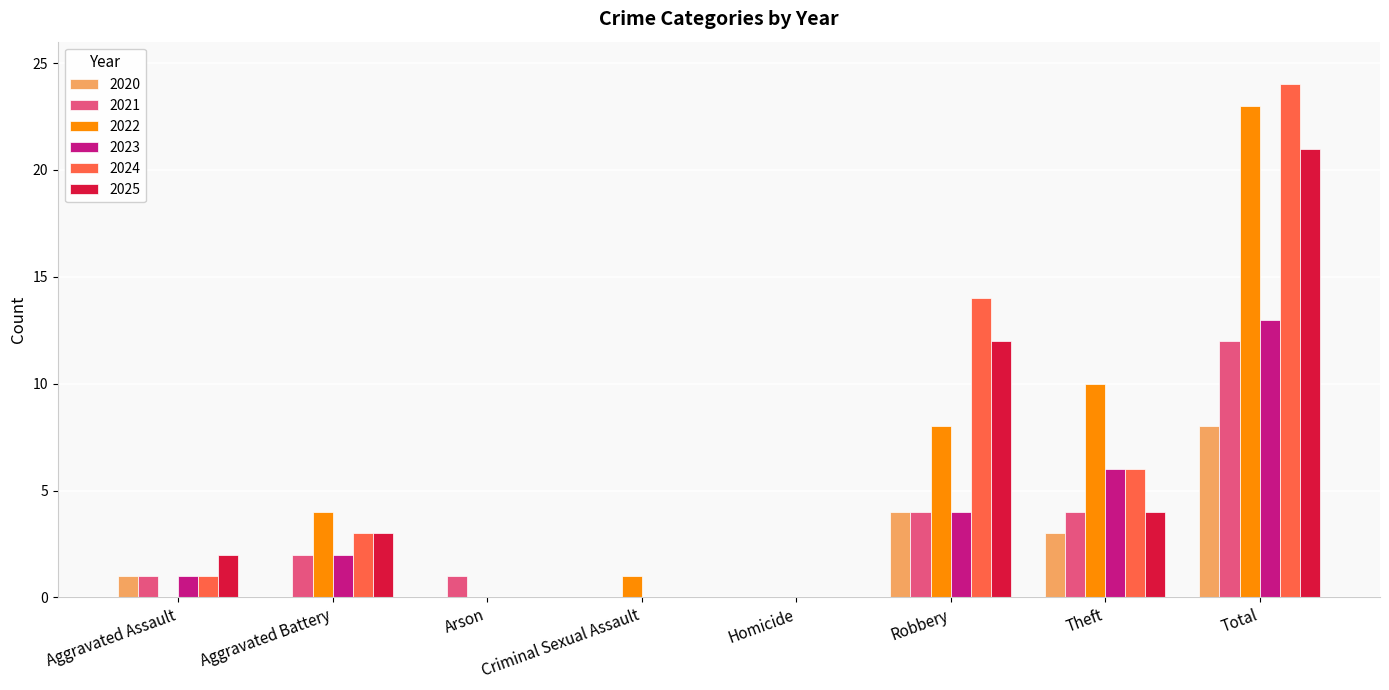

Which series changed the most between Aggravated Assault and Theft?

2022